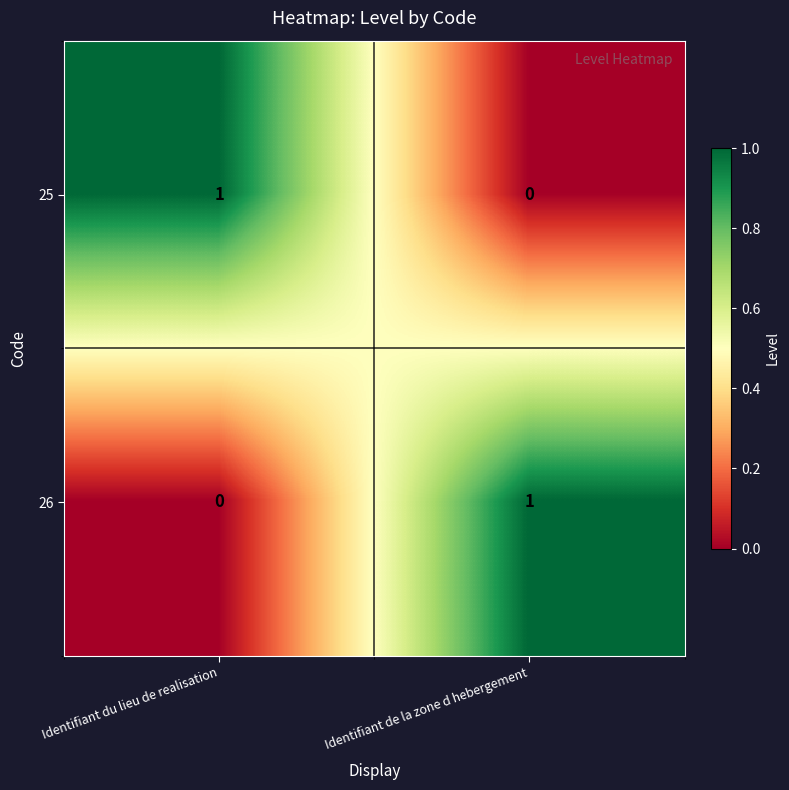

What is the total value across all series at Identifiant du lieu de realisation?

1